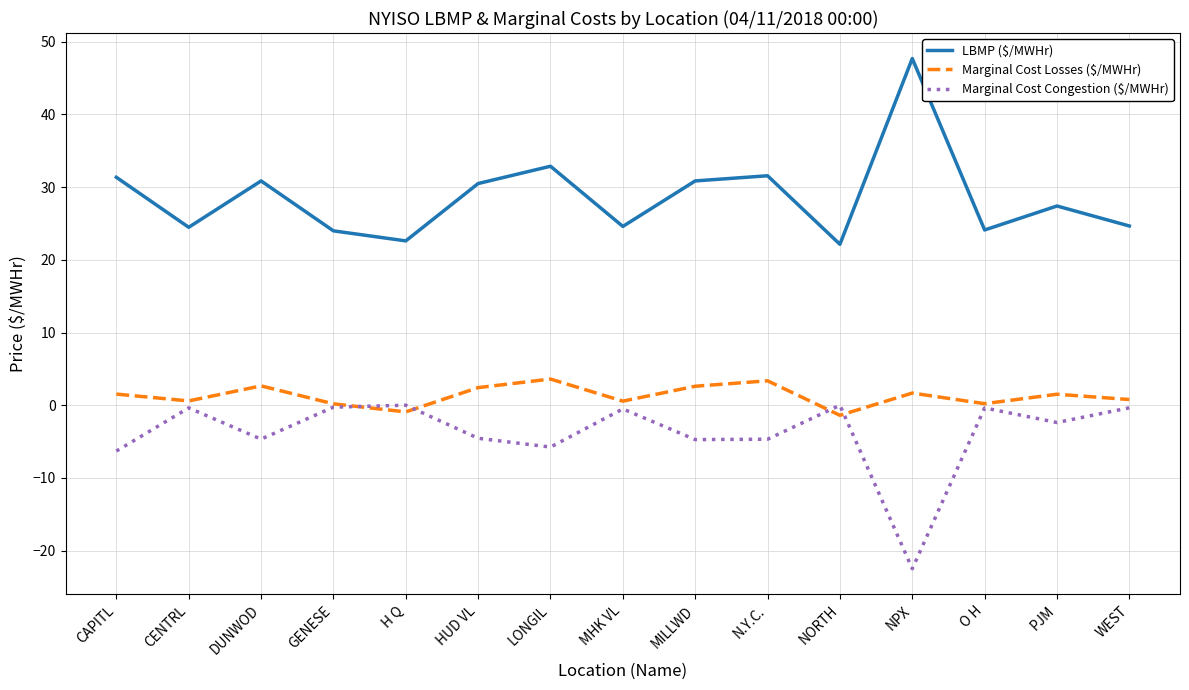

Count the number of data series in this chart.

3